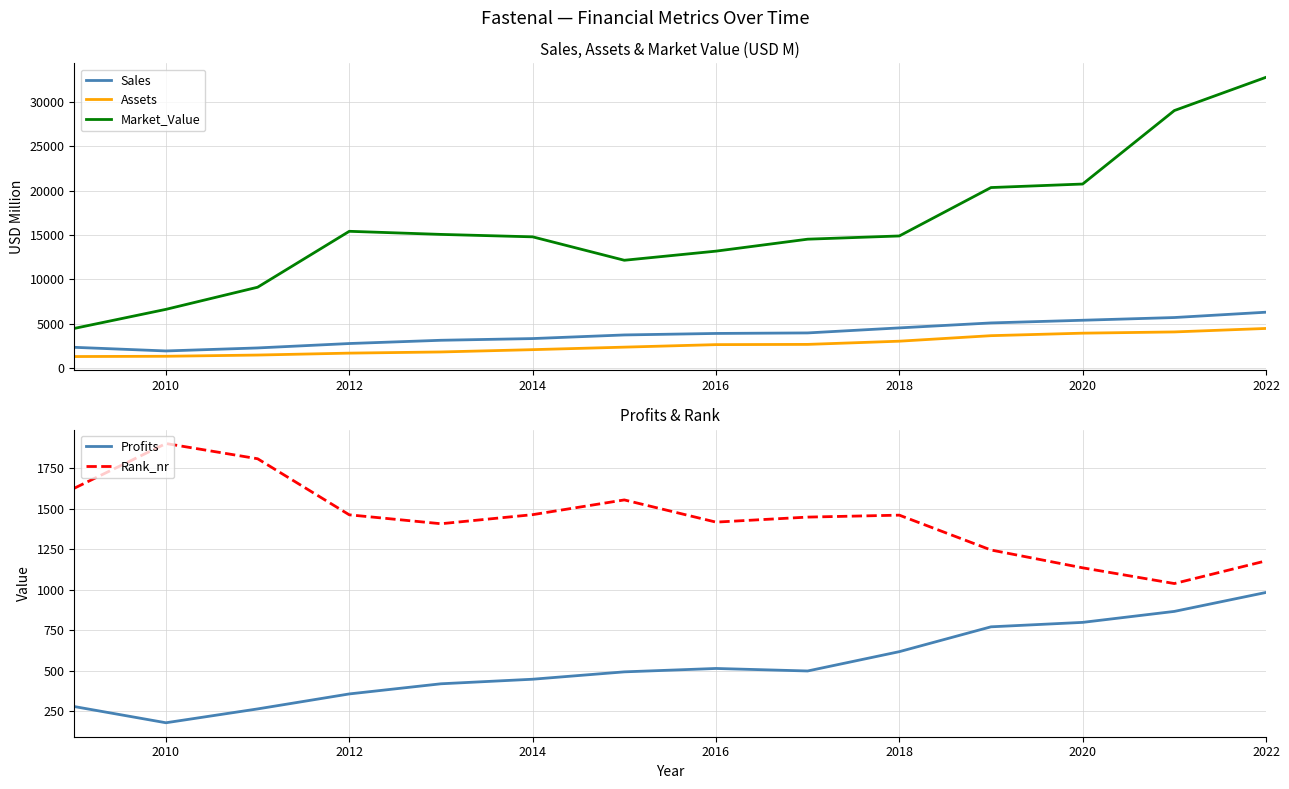

What is the sum of the Sales values at 2016 and 2012?

6670